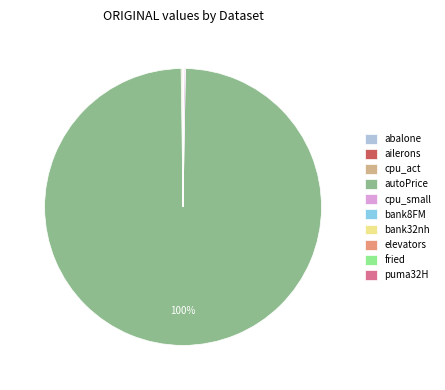

Does autoPrice account for over 50% of the chart?

Yes